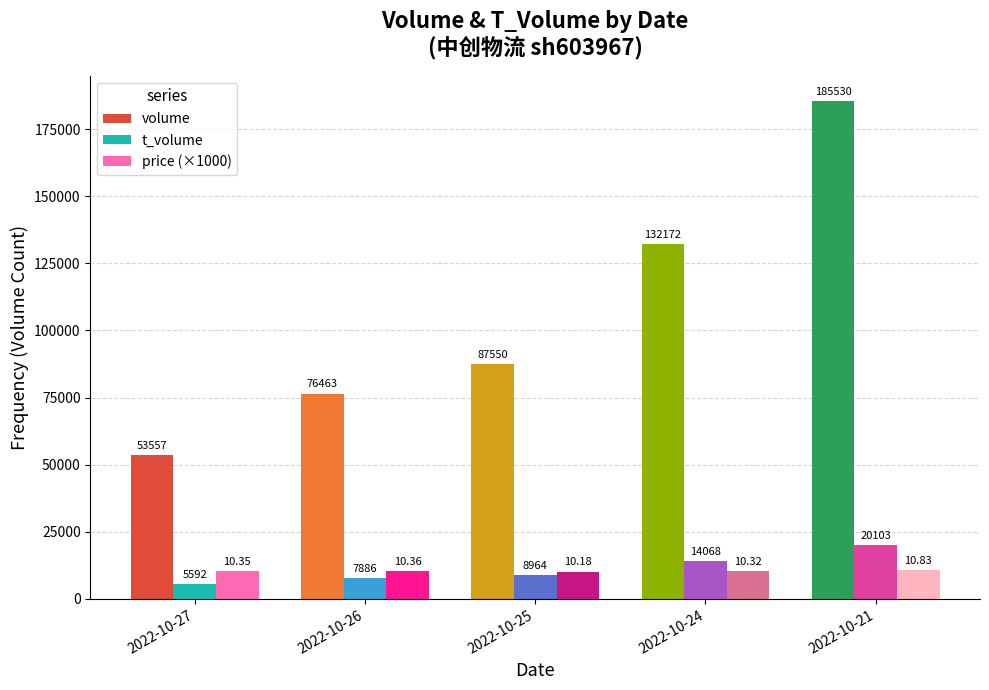

Does the chart contain any negative values?

No